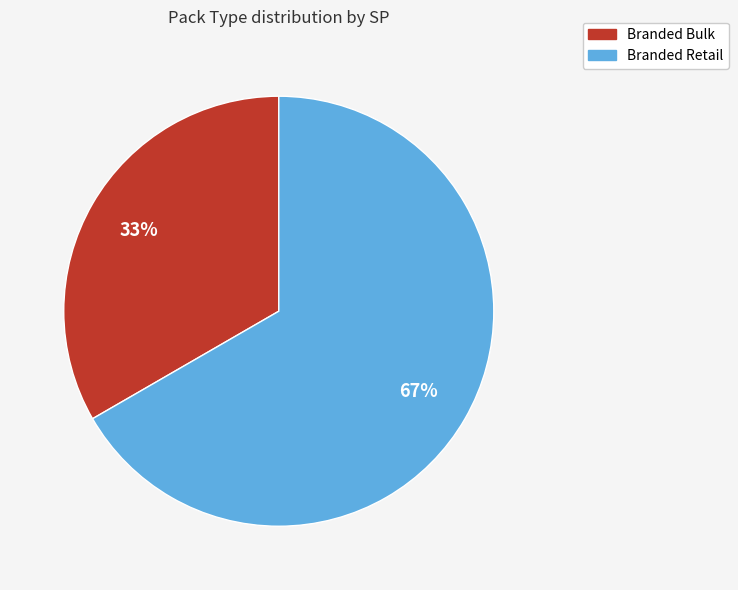

Which has a higher value, Branded Bulk or Branded Retail?

Branded Retail